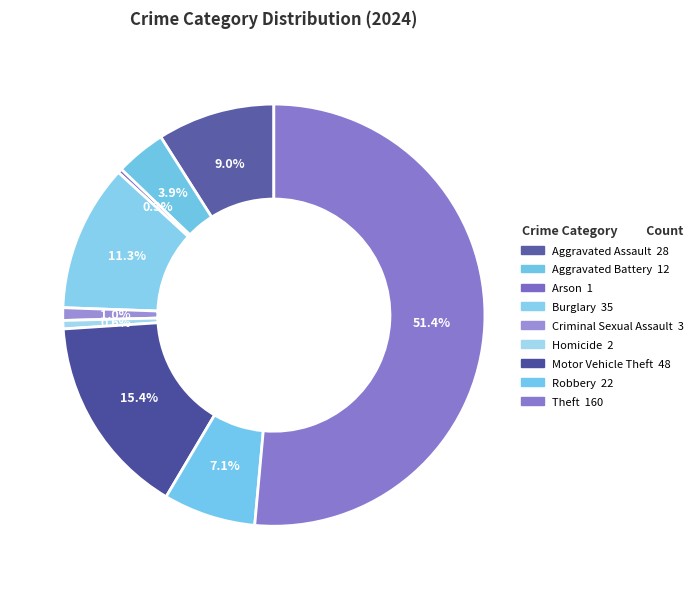

Is there a majority slice in this chart?

Yes